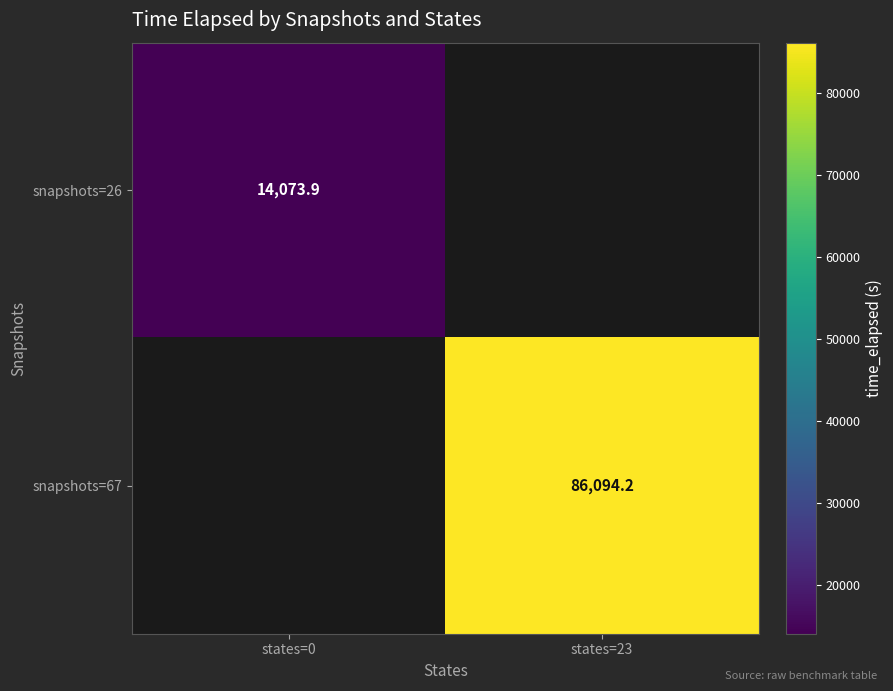

Is the value of snapshots=26 at states=23 greater than the value of snapshots=67 at states=23?

No